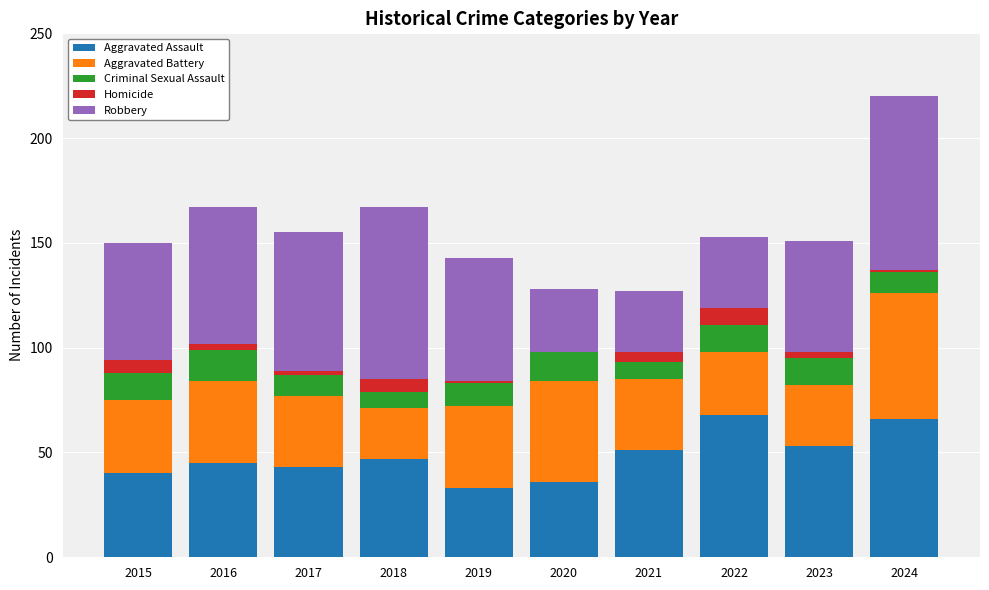

Is it true that Aggravated Assault equals 12 at 2021?

False